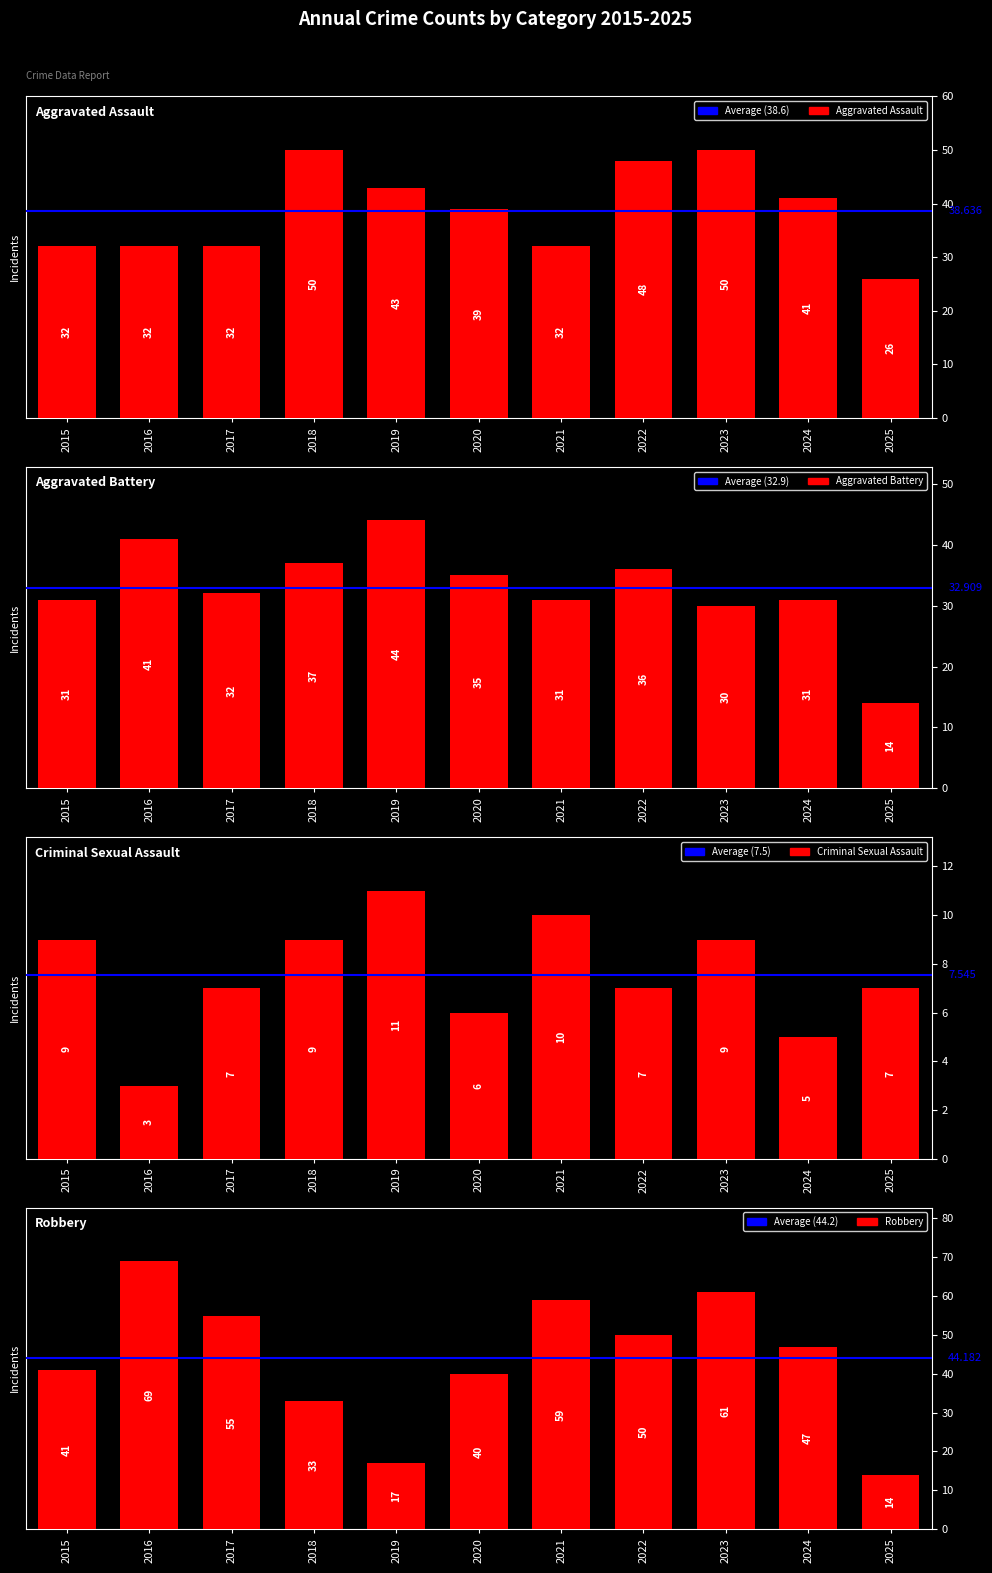

What is the value of the Criminal Sexual Assault bar at the 9th from the left?

9